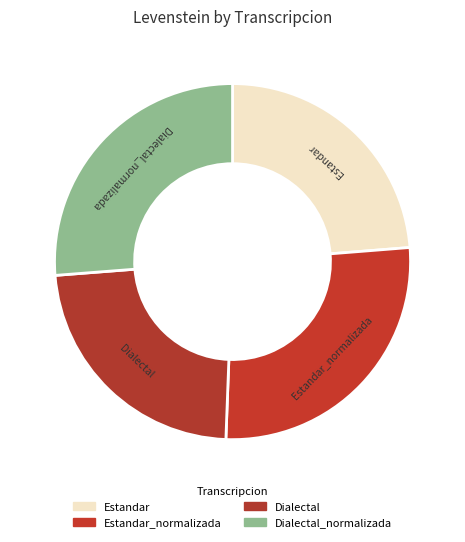

Which slice is the smallest?

Dialectal